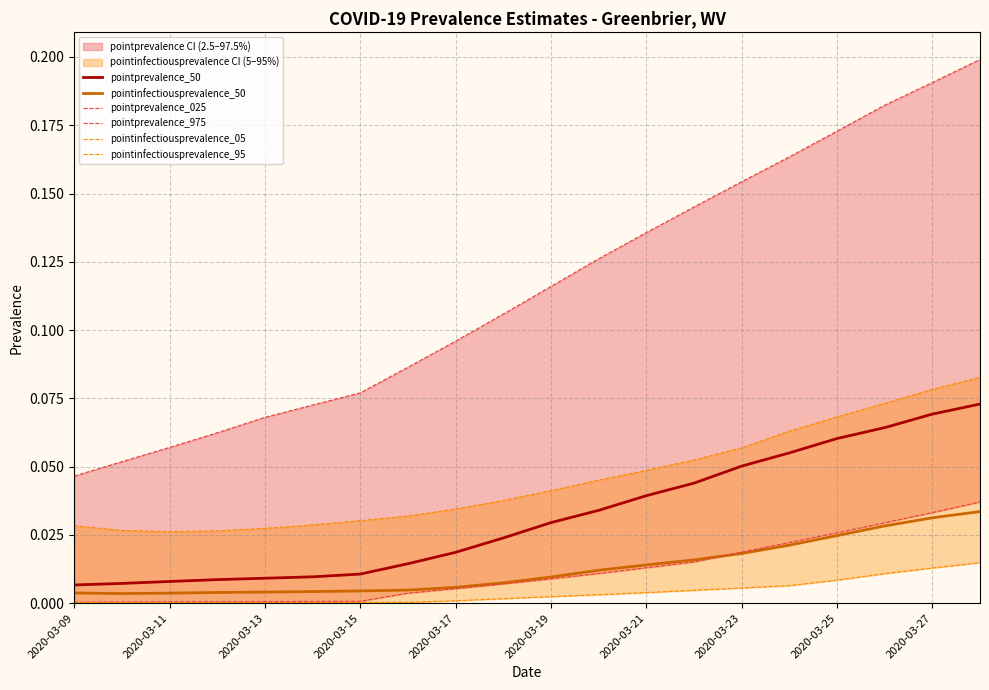

Is this an area chart (filled region under the line)?

No